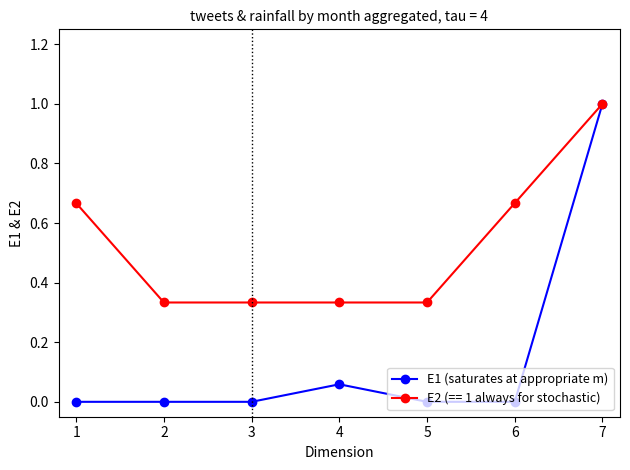

True or false: E2 (== 1 always for stochastic) has more than 2 points higher than both neighbors.

False